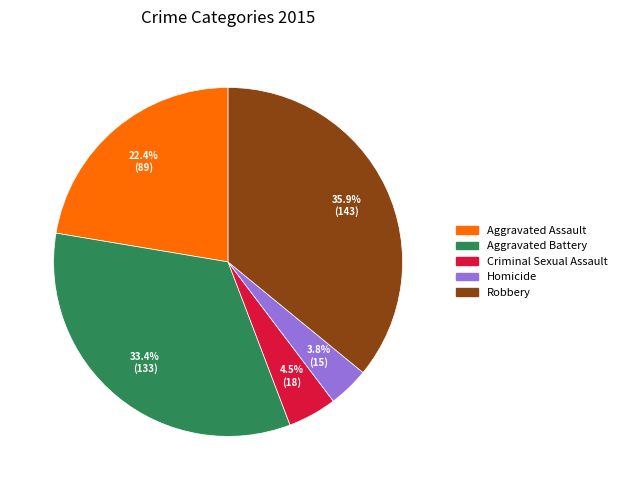

Is there a majority slice in this chart?

No